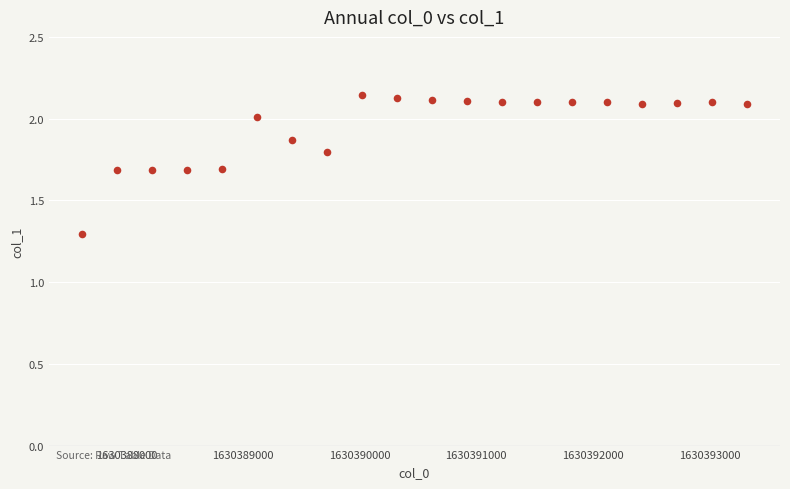

What Y value in the scatter plot is closest to 1?

1.3